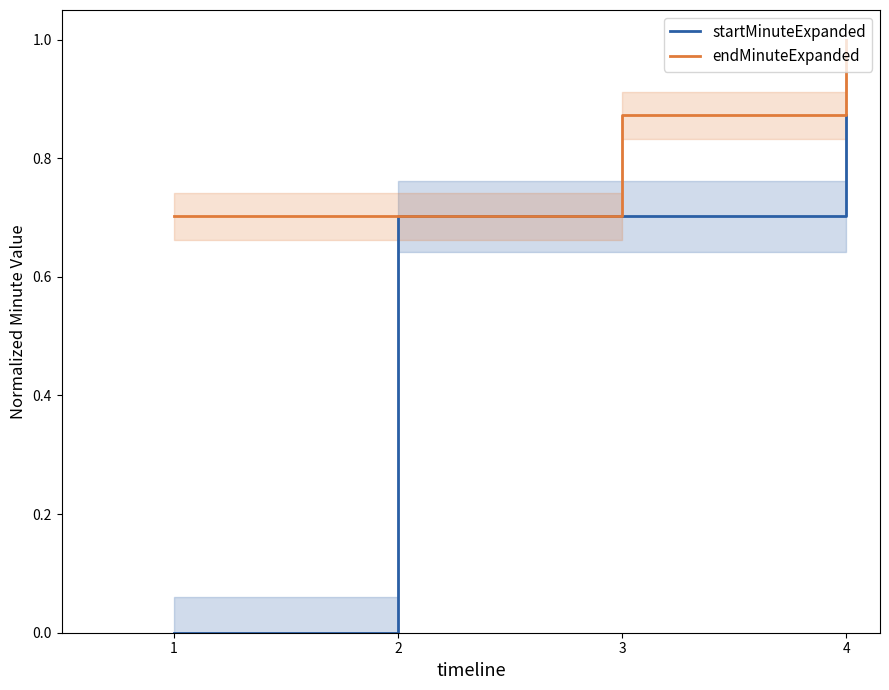

How many series are shown in this chart?

2